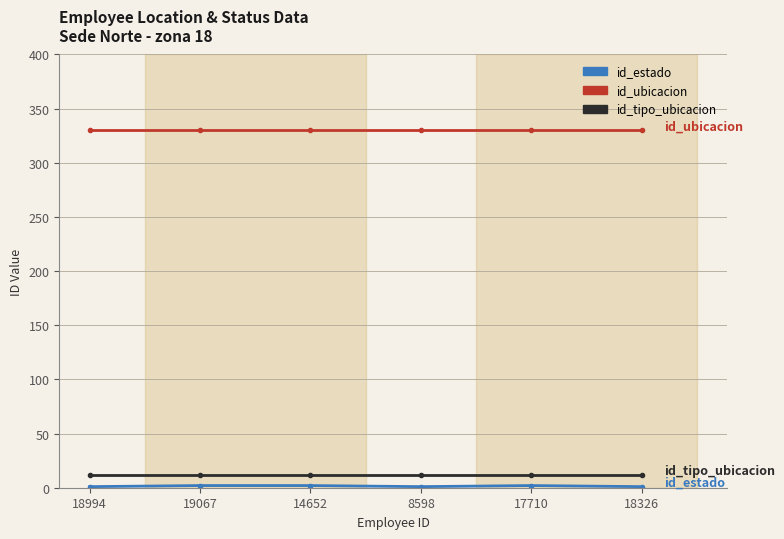

True or false: id_ubicacion and id_tipo_ubicacion cross at least once.

False